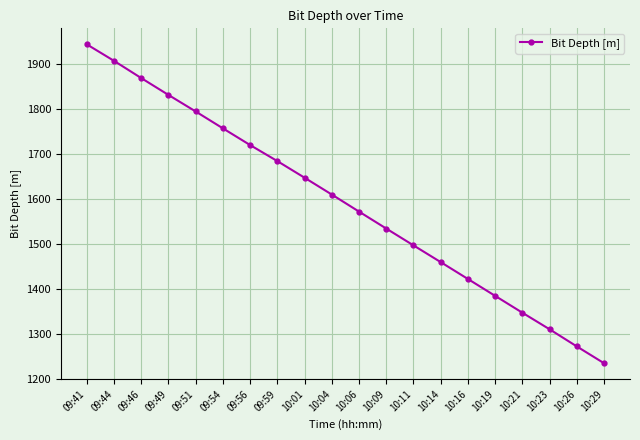

What is the sum of all values?

31797.8